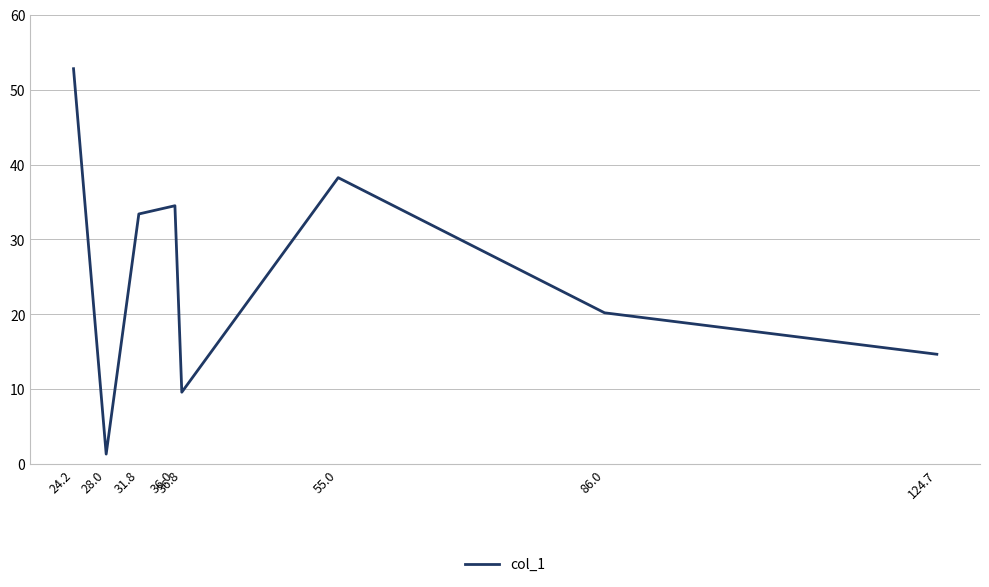

List the labels in order of value, smallest first.

28.0, 36.8, 124.7, 86.0, 31.8, 36.0, 55.0, 24.2